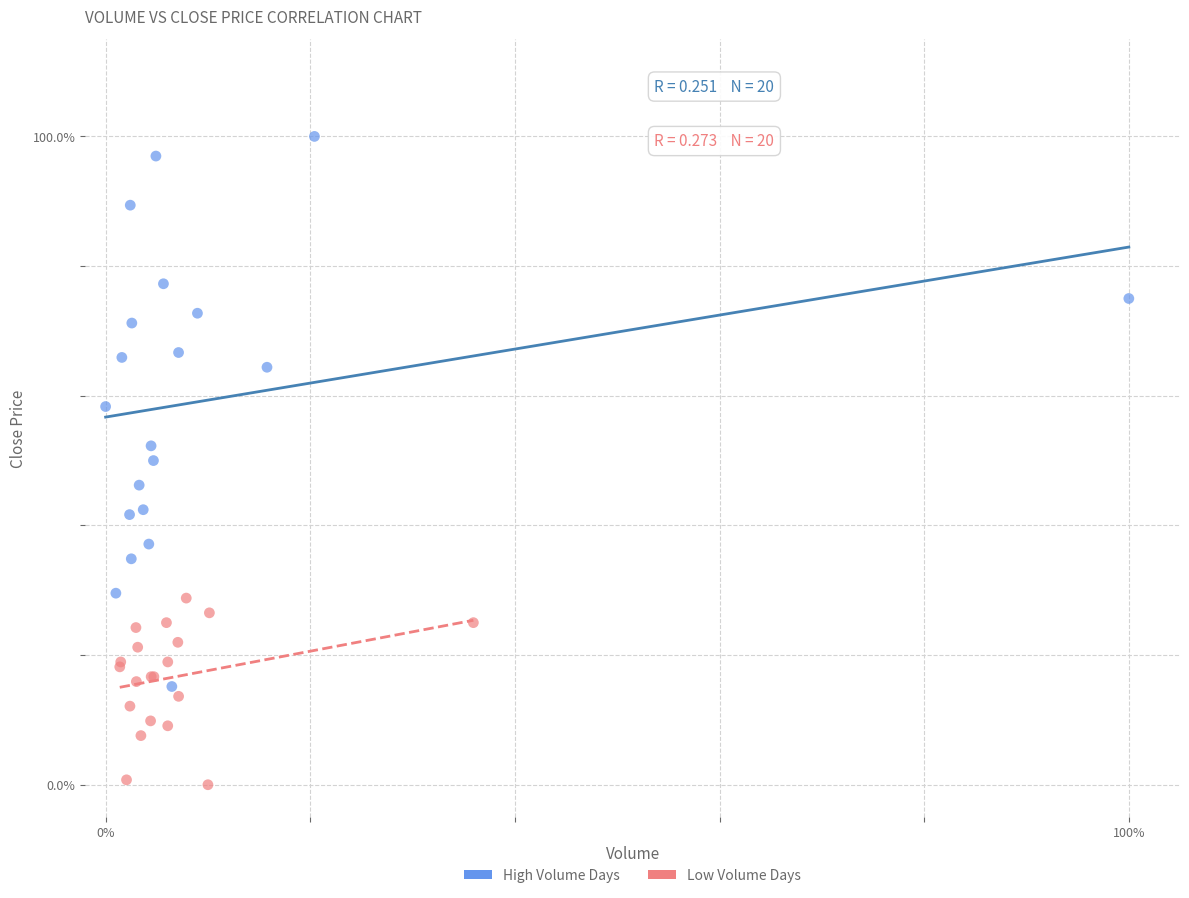

Which series contains the lowest Y value?

Low Volume Days